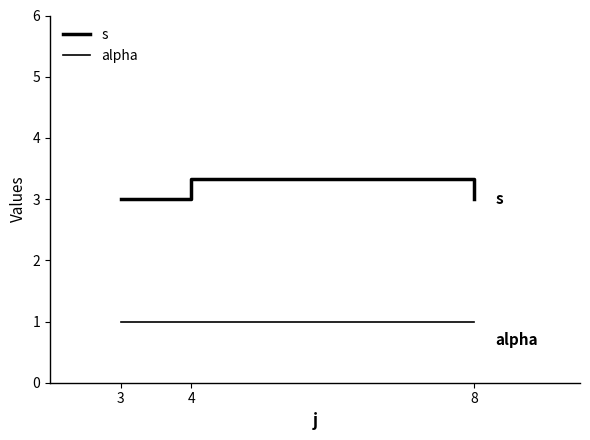

Is the value of s at 3 greater than the value of alpha at 8?

Yes